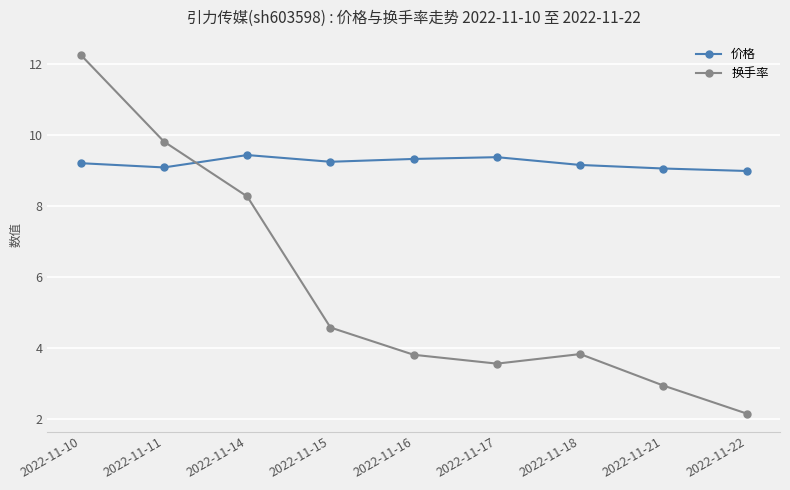

What are all the series names shown in the legend?

价格, 换手率